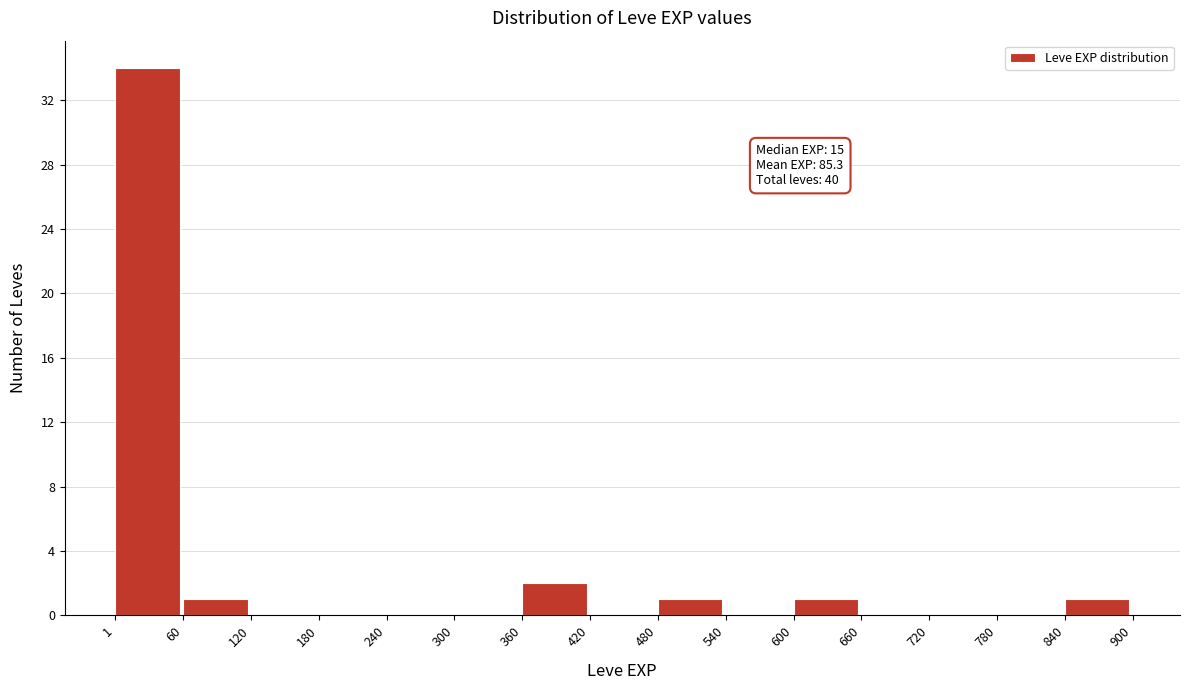

Over which range of the x-axis is the bar tallest?

1 to 60